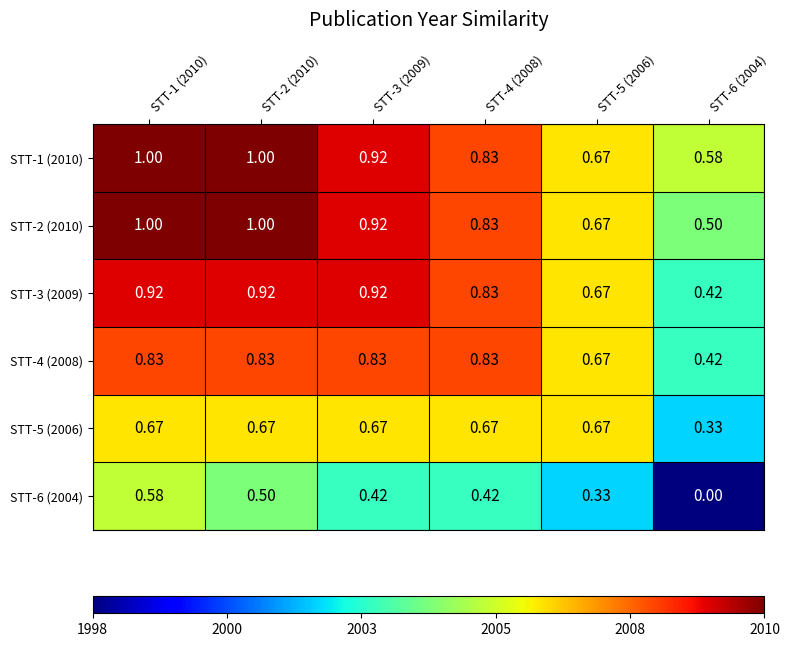

Is the value of STT-2 (2010) at STT-1 (2010) greater than the value of STT-6 (2004) at STT-3 (2009)?

Yes